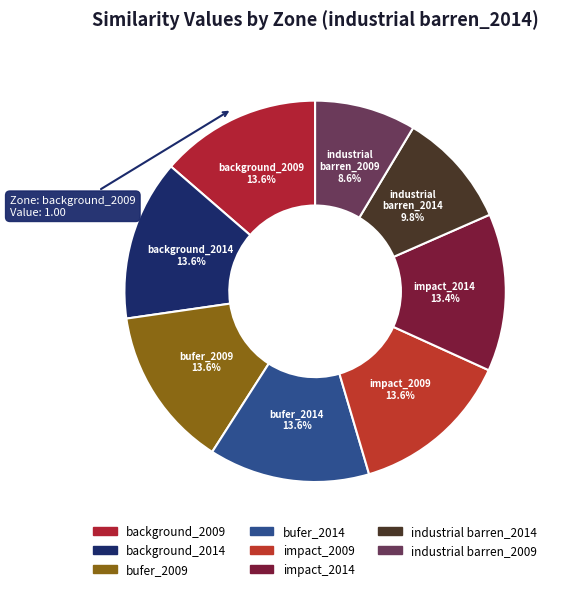

Which category has the smallest portion of the pie?

industrial barren_2009